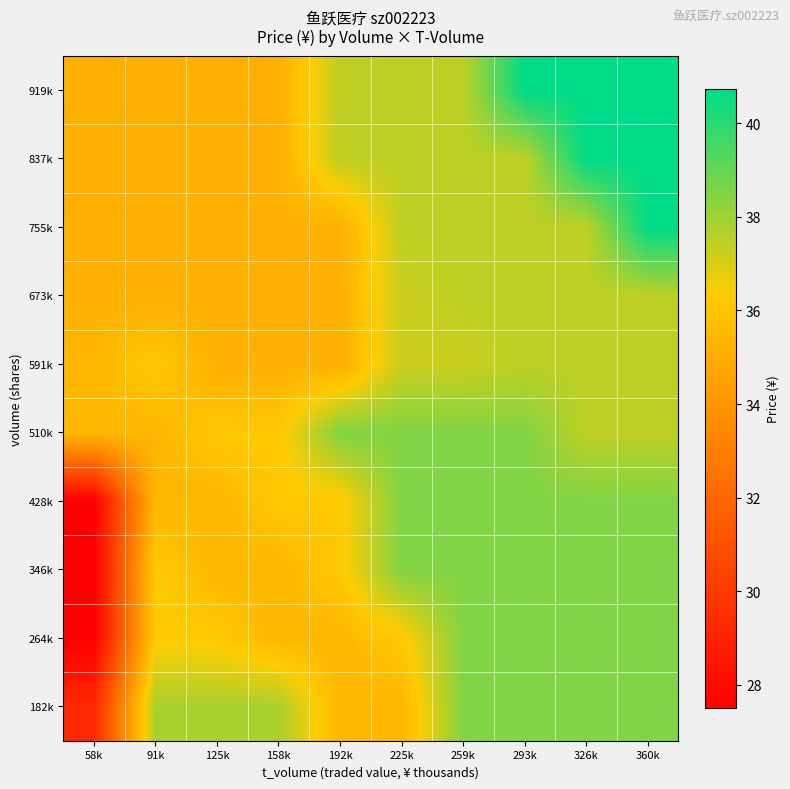

Which has a higher value, 91k or 293k?

293k